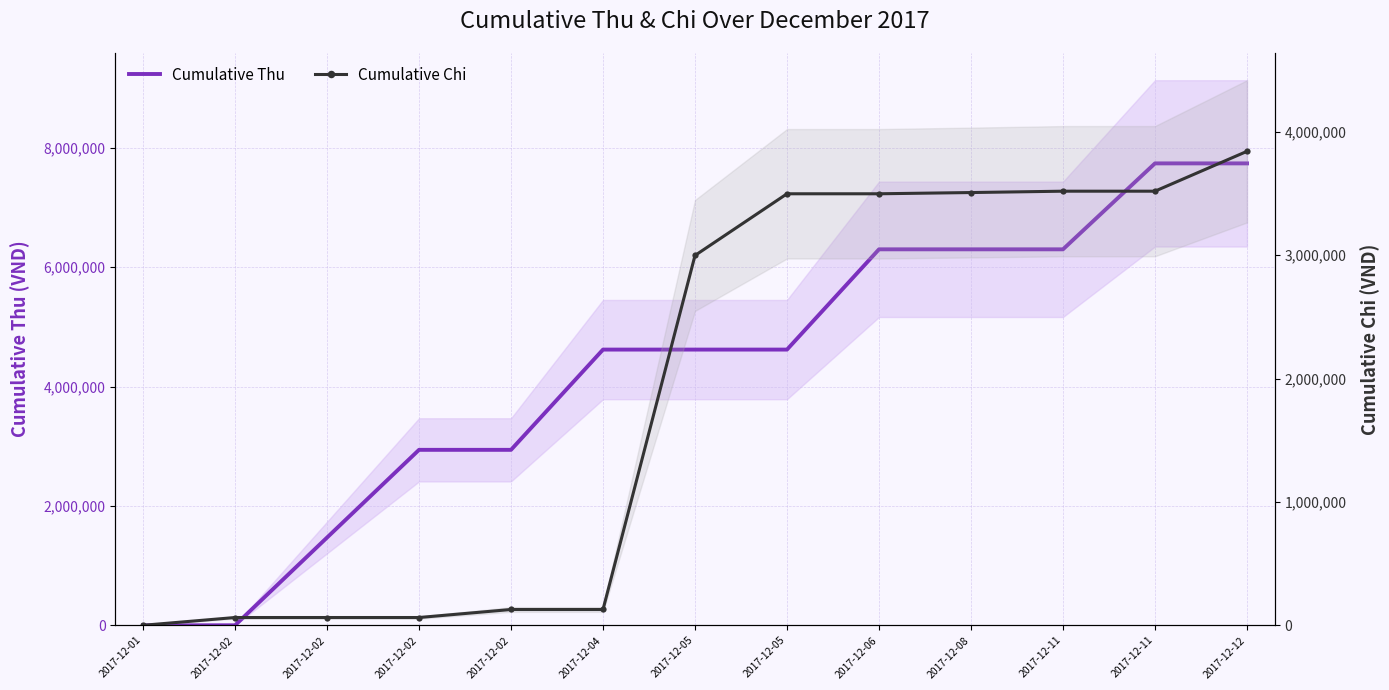

What is the total value across all series at 2017-12-08?

9808000